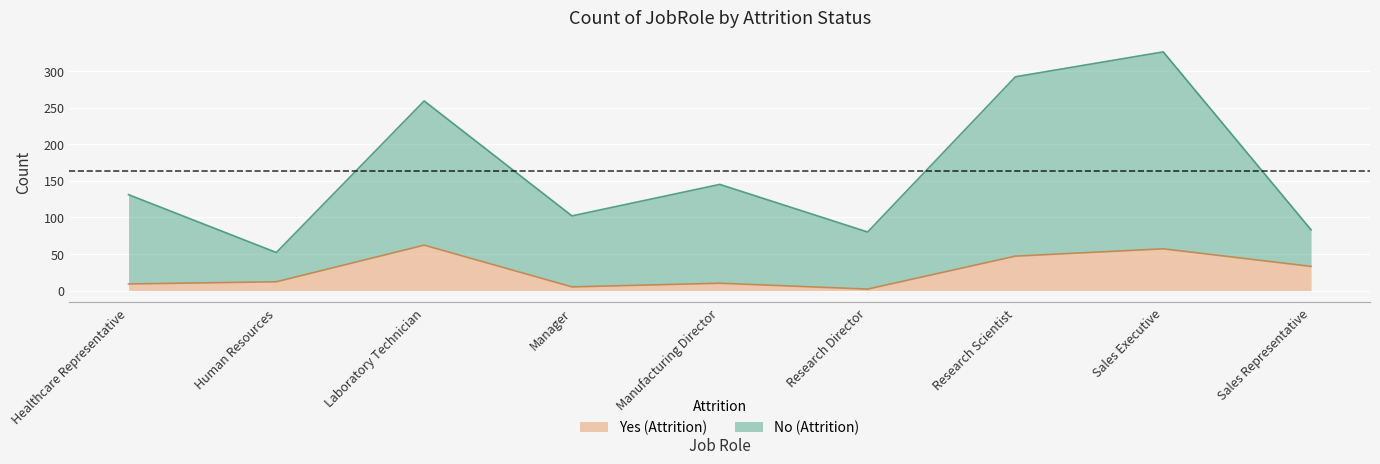

List the series in order of their peak value, highest first.

No, Yes